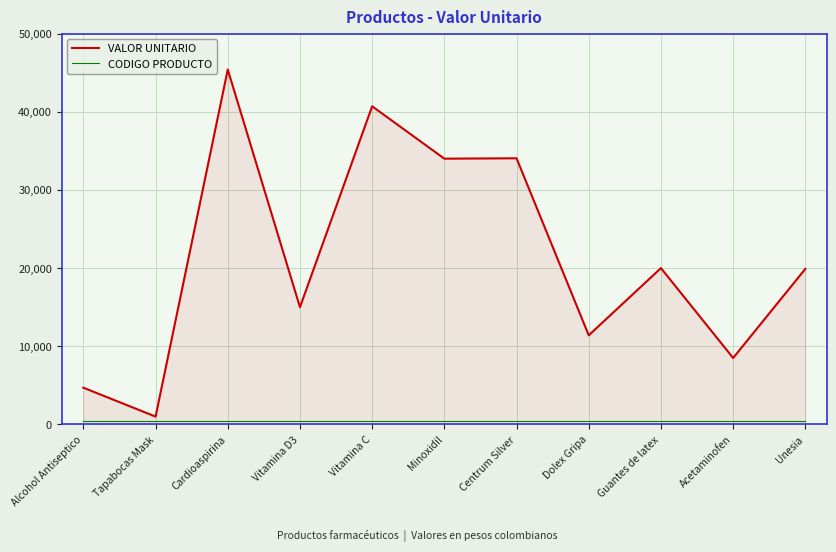

Between Vitamina D3 and Guantes de latex, which series saw the biggest shift?

VALOR UNITARIO